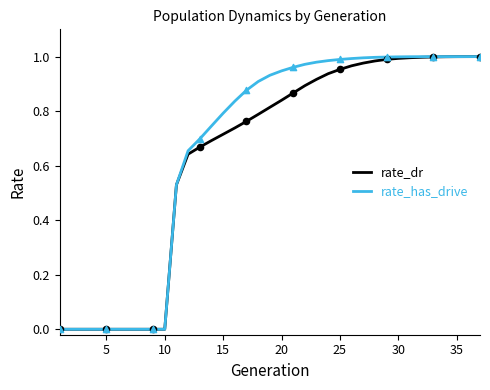

Which series has the largest range (max minus min)?

rate_has_drive